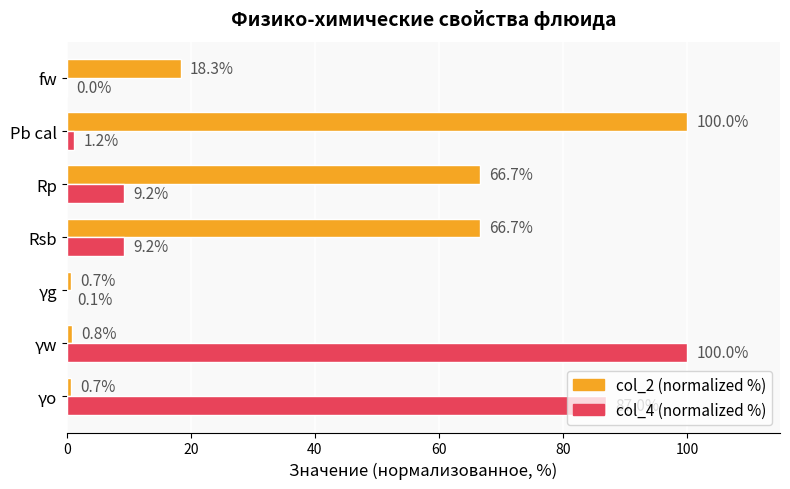

The col_2 (normalized %) series shows 91.5 at Rsb. True or false?

False